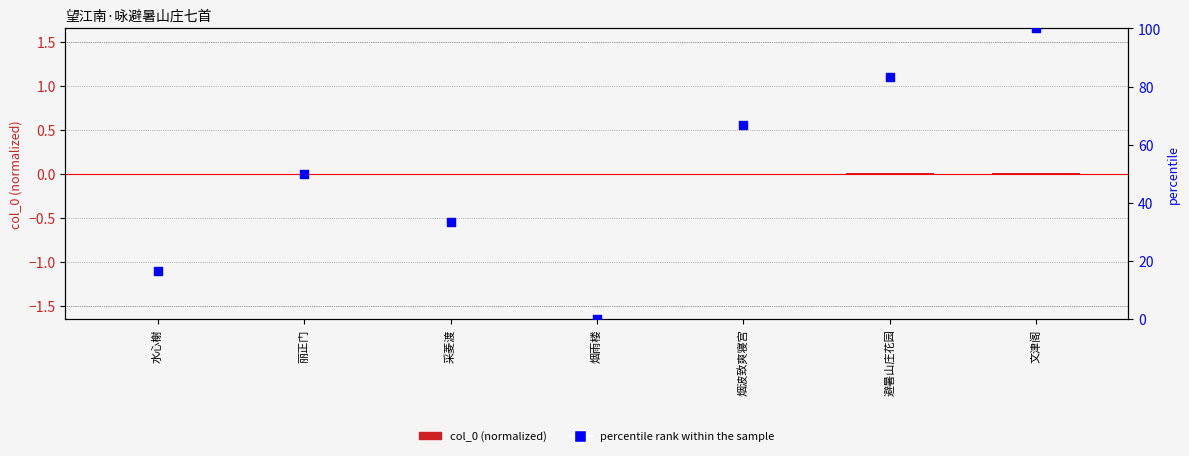

Which series reaches the maximum Y coordinate?

percentile rank within the sample